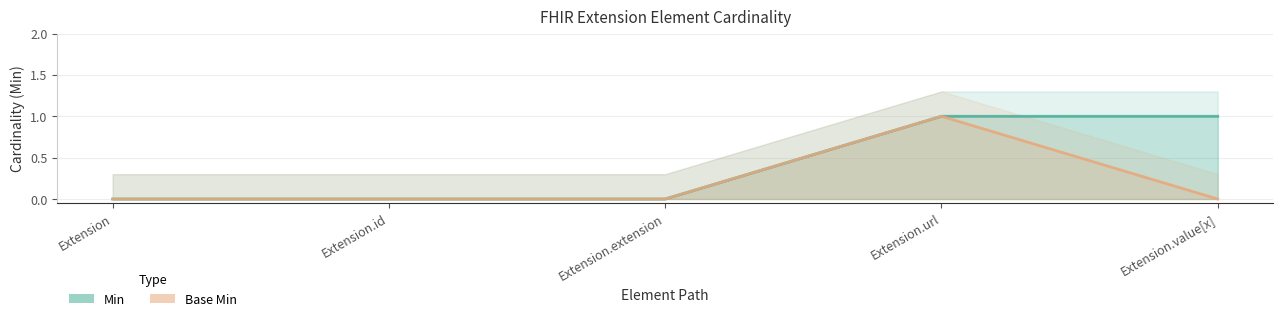

True or false: Base Min and Min cross at least once.

False